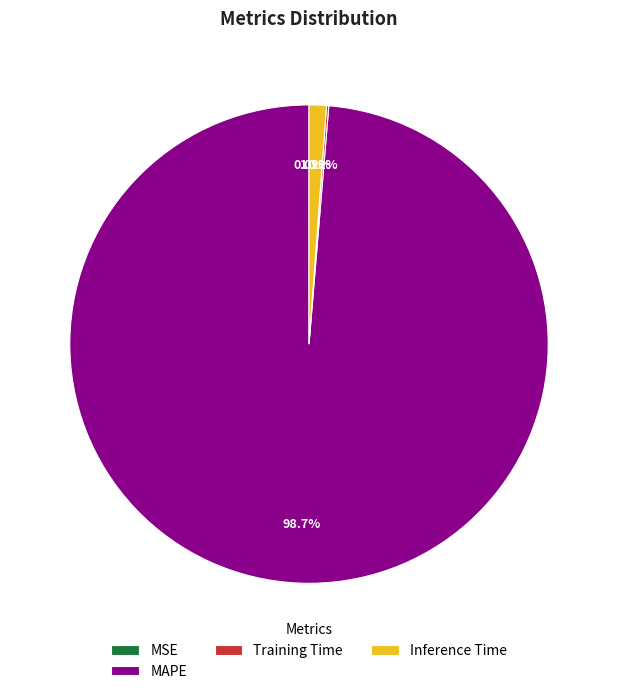

Which slice is the largest?

MAPE